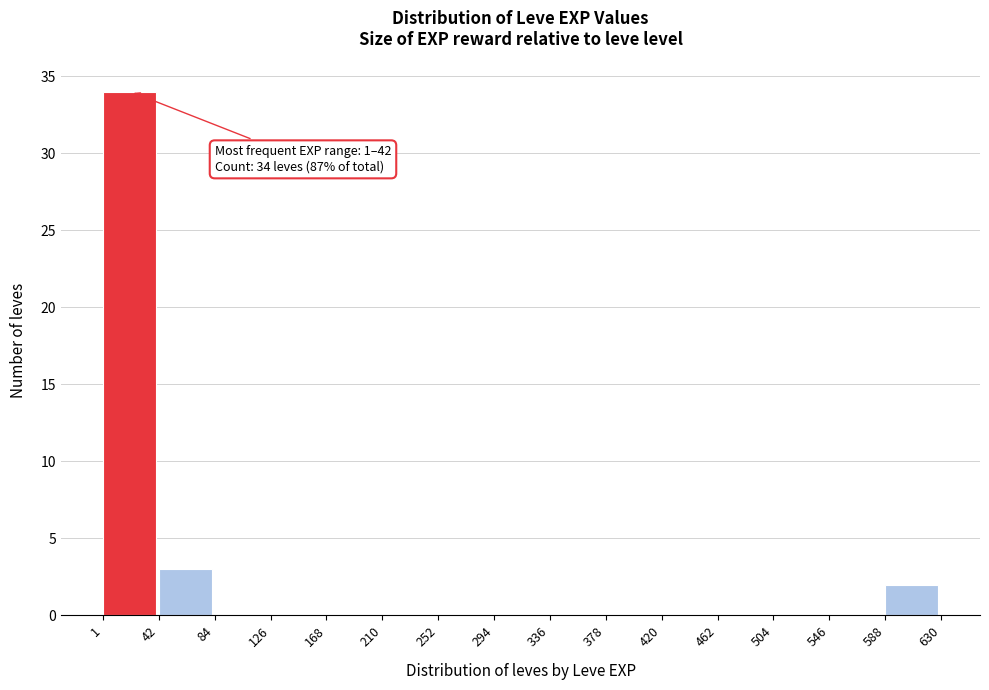

Which range on the x-axis has the tallest bar?

1 to 42